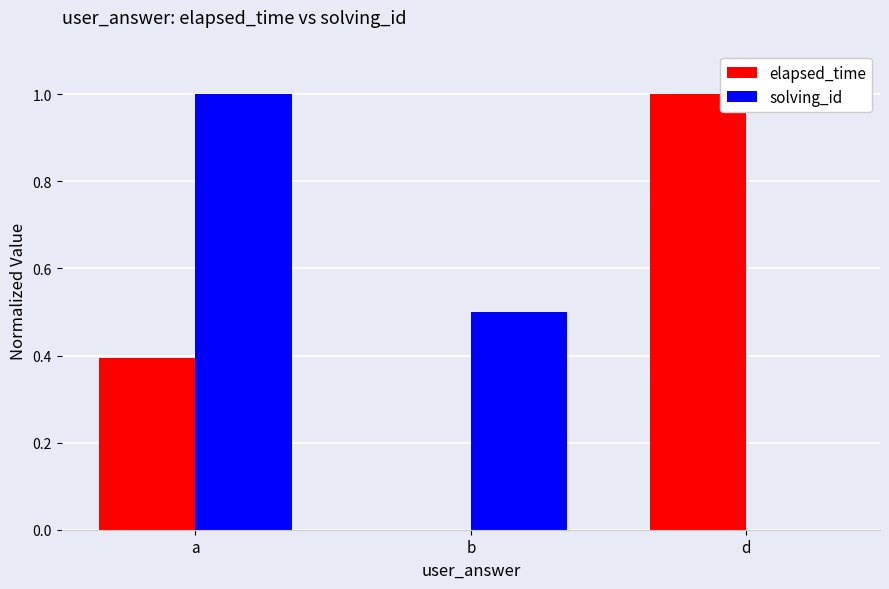

How many values in solving_id are above zero?

2